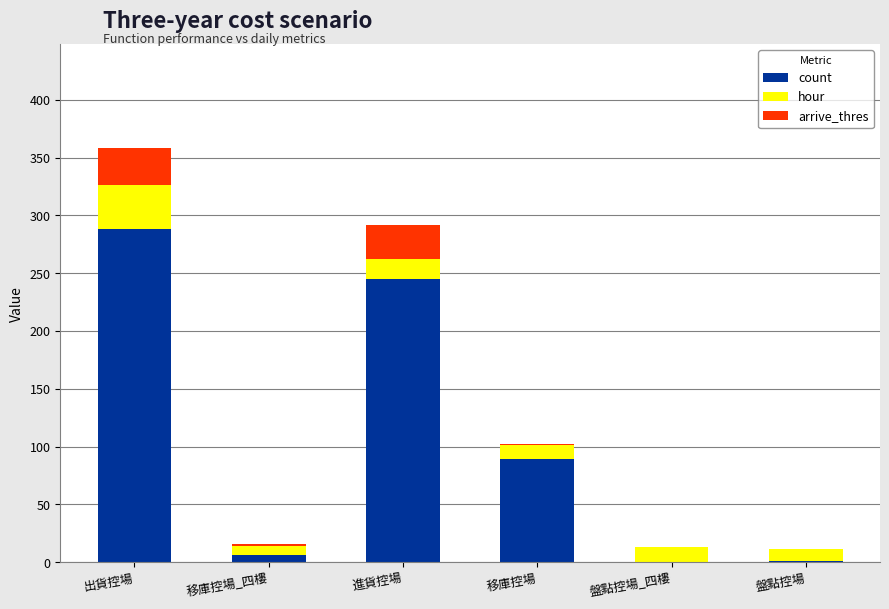

What is the sum of all count values?

629.0